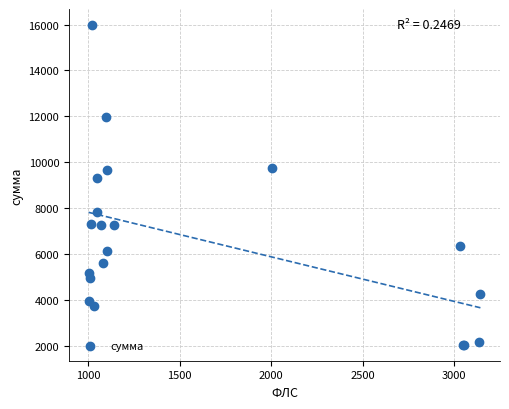

What Y value in the scatter plot is closest to 9018?

9297.4